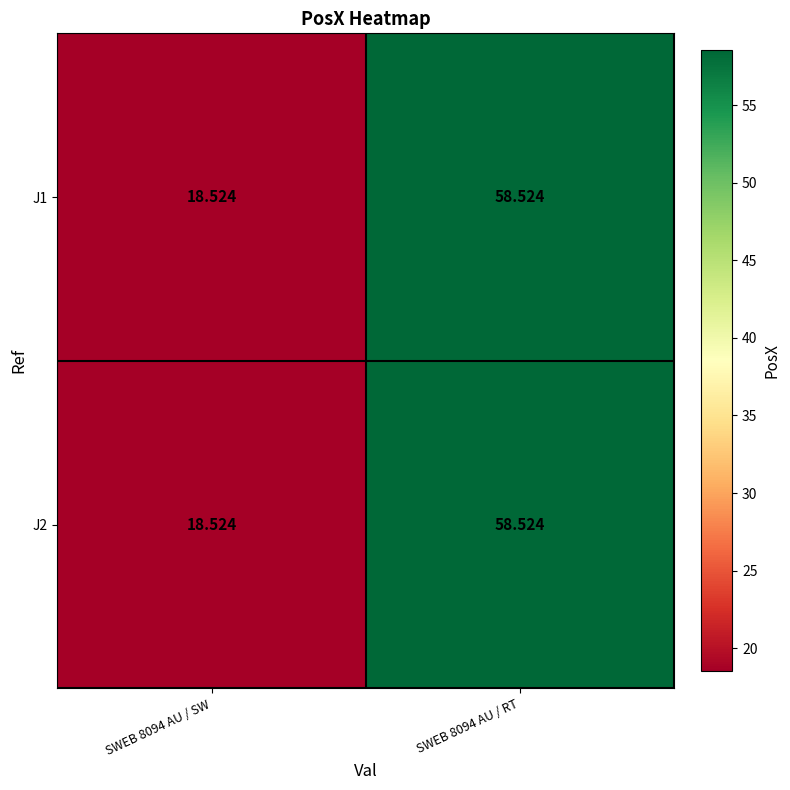

Is the value of J2 at SWEB 8094 AU / SW greater than the value of J1 at SWEB 8094 AU / RT?

No